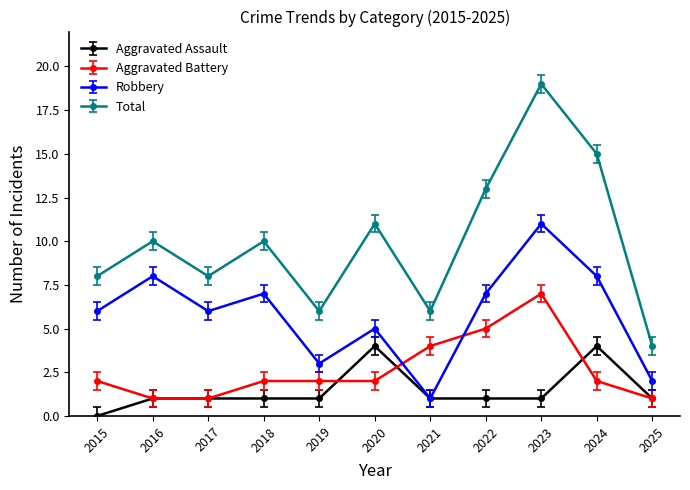

Where is Total nearest to the value 11?

2020